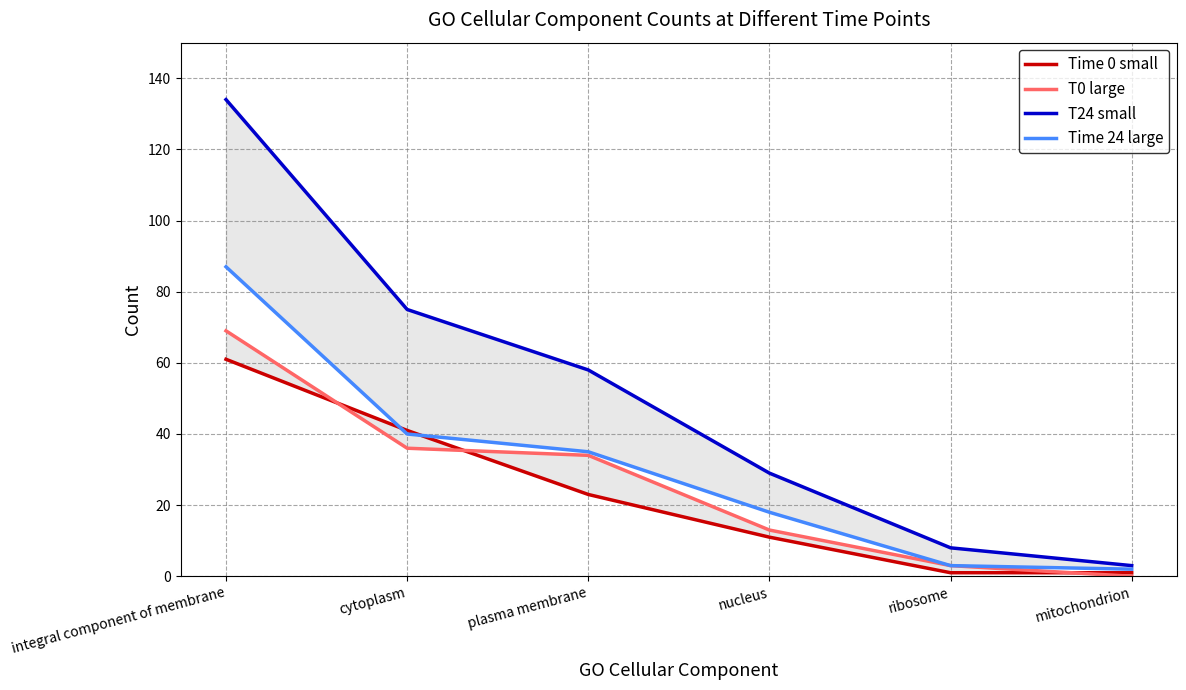

What are all the series names shown in the legend?

Time 0 small, T0 large, T24 small, Time 24 large